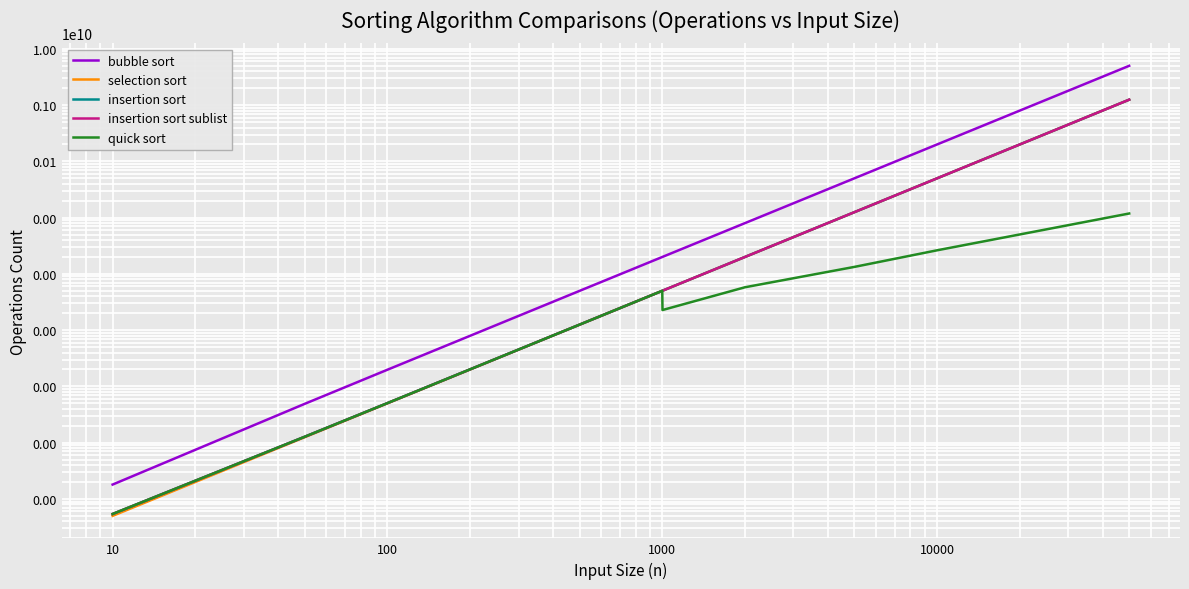

The value of selection sort at 100 is 41252. True or false?

False